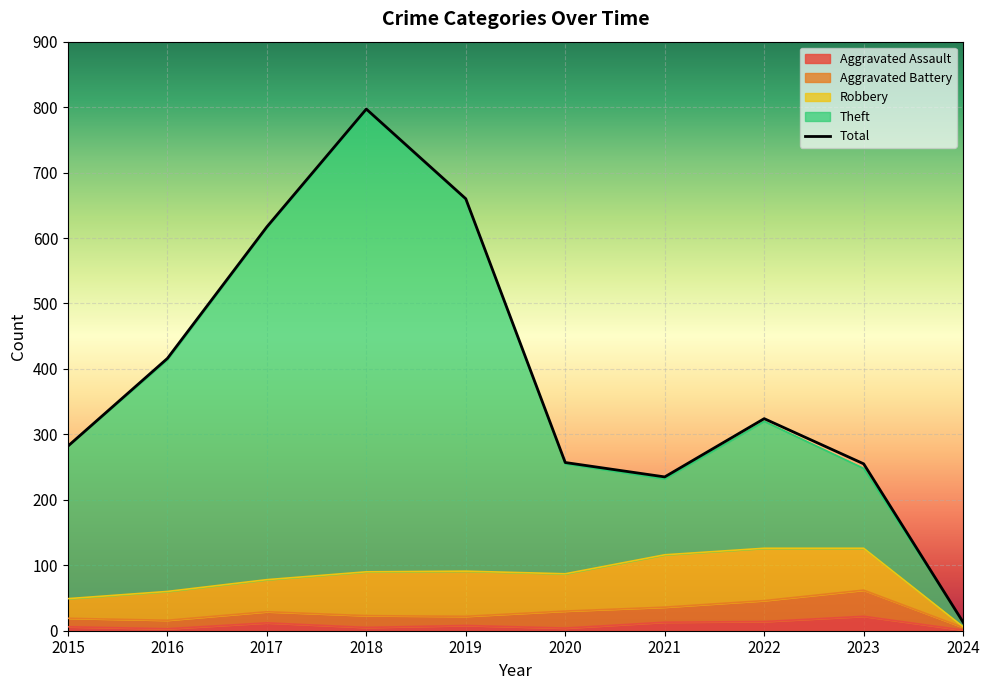

True or false: Theft has a value of 13 at 2024.

True